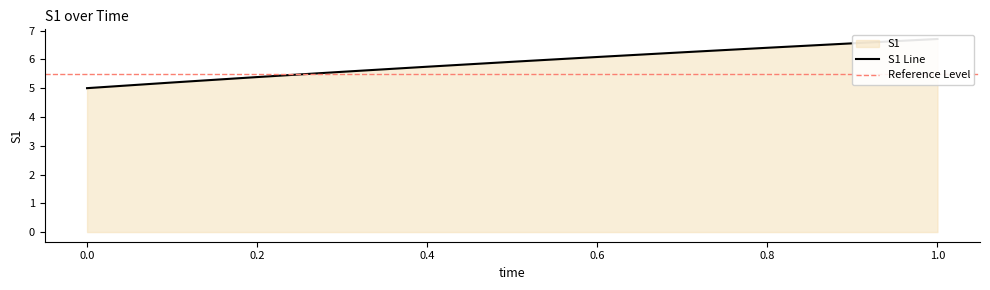

What is the smallest value displayed?

5.0